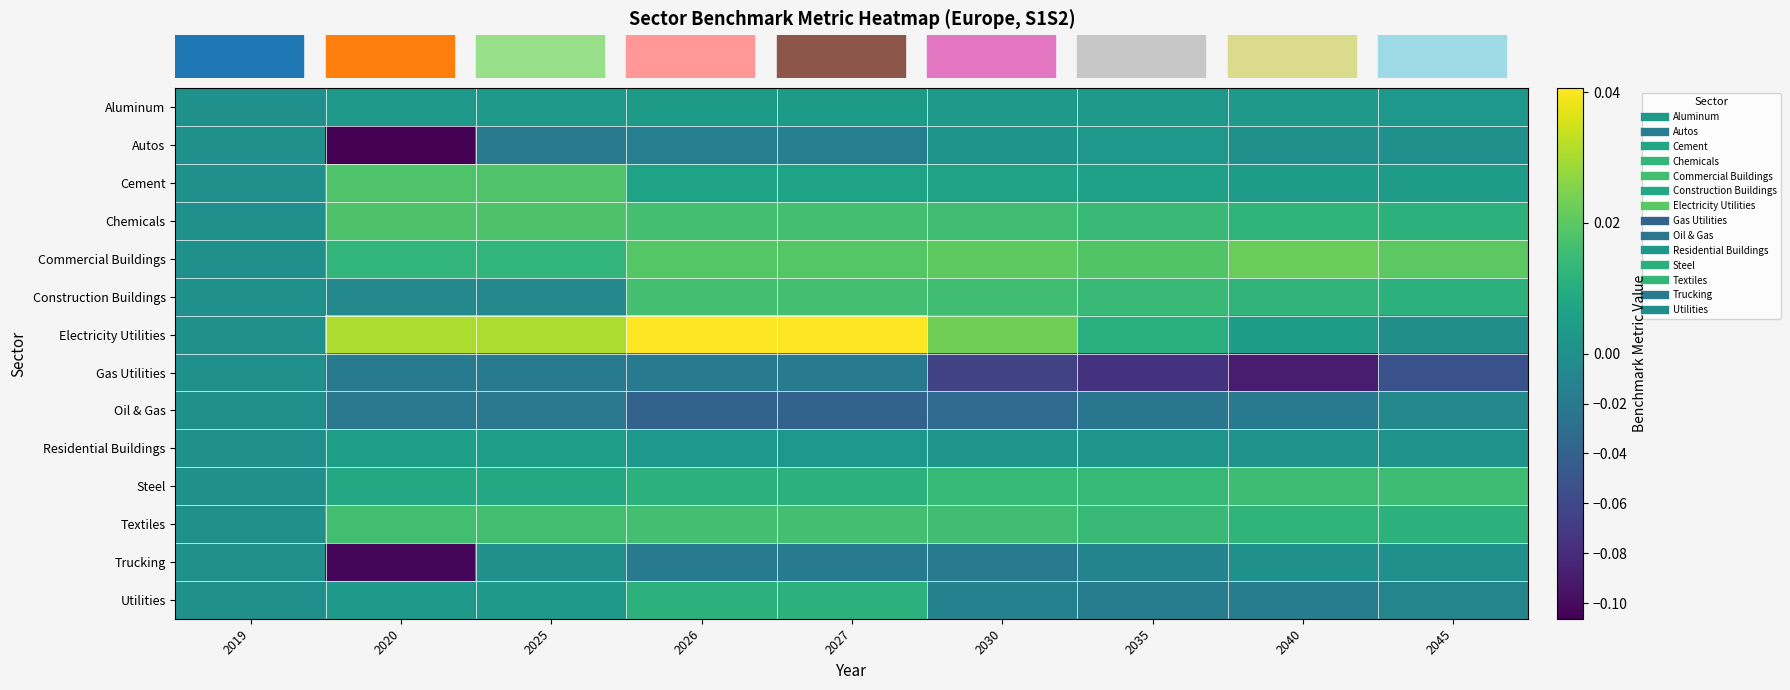

Between 2026 and 2045, which is larger?

2026